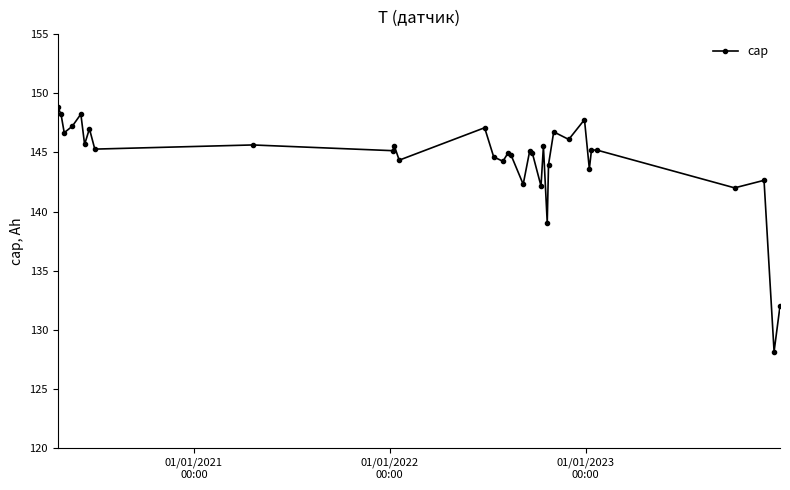

True or false: there are more than 1 points higher than both neighbors.

True